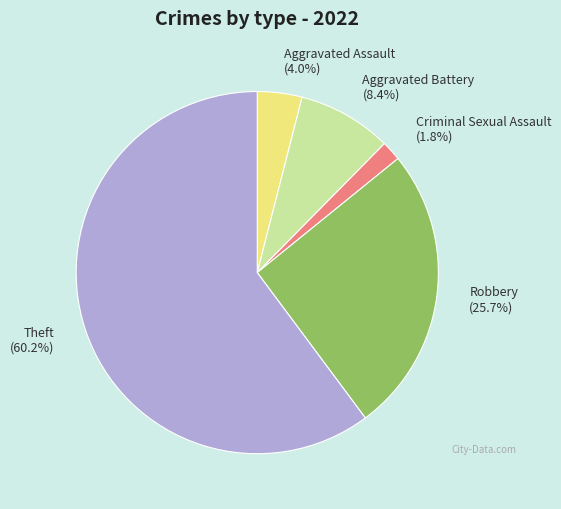

To the nearest percent, what is the difference between the largest and smallest slice percentages?

58%